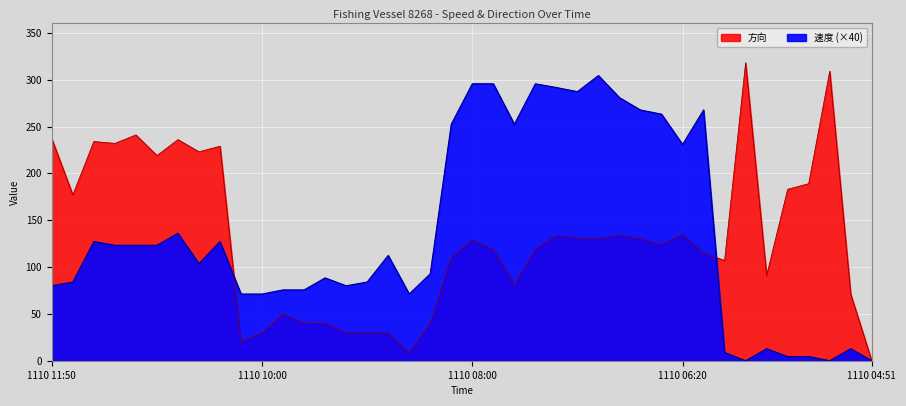

What position from the left is 1110 09:00?

17